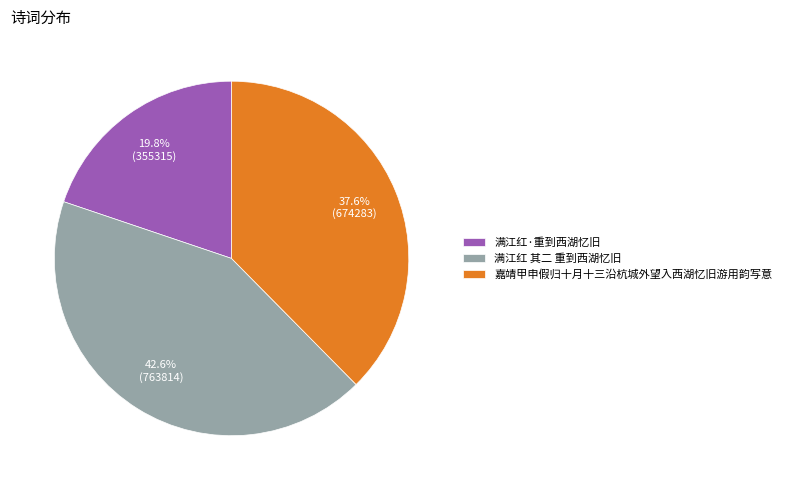

Between 满江红 其二 重到西湖忆旧 and 满江红·重到西湖忆旧, which is larger?

满江红 其二 重到西湖忆旧